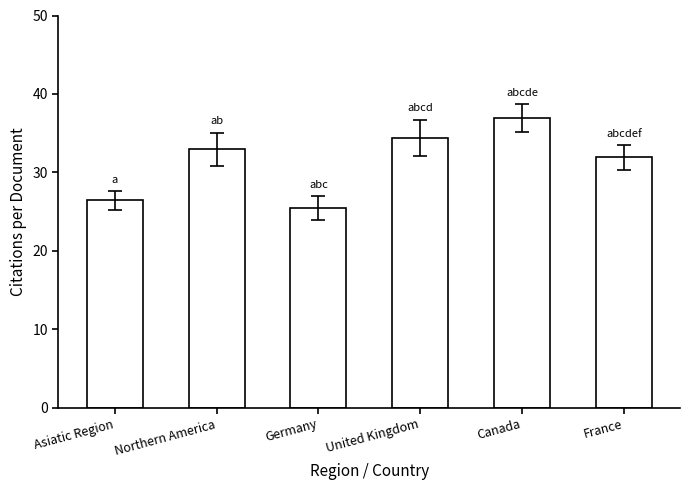

Does the chart contain stacked bars?

No